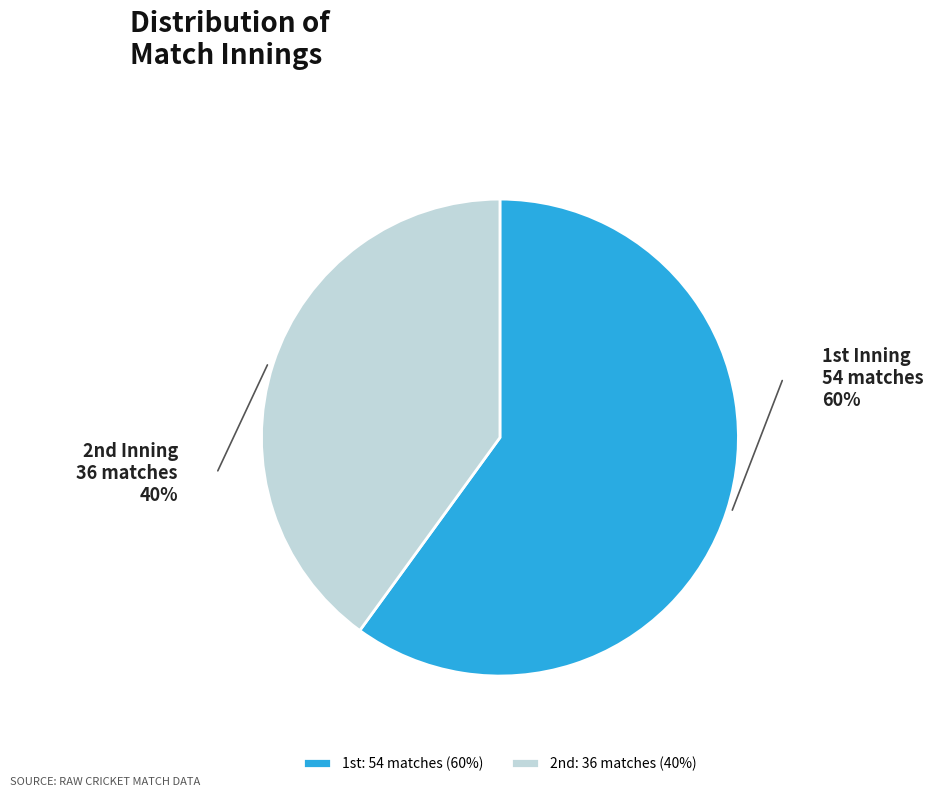

Which slice is the largest?

1st